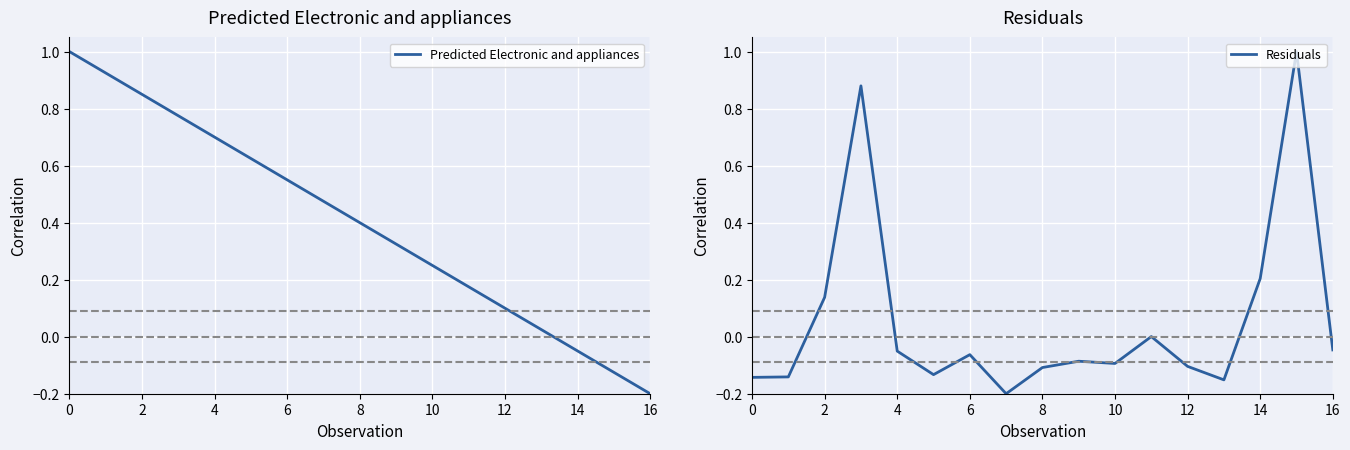

Rank the series by their maximum value, from highest to lowest.

Predicted Electronic and appliances, Residuals